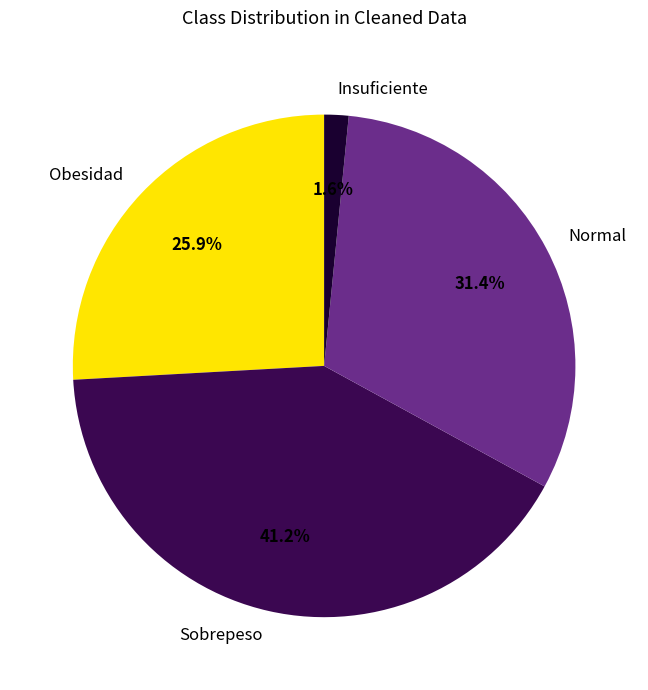

Is there a majority slice in this chart?

No